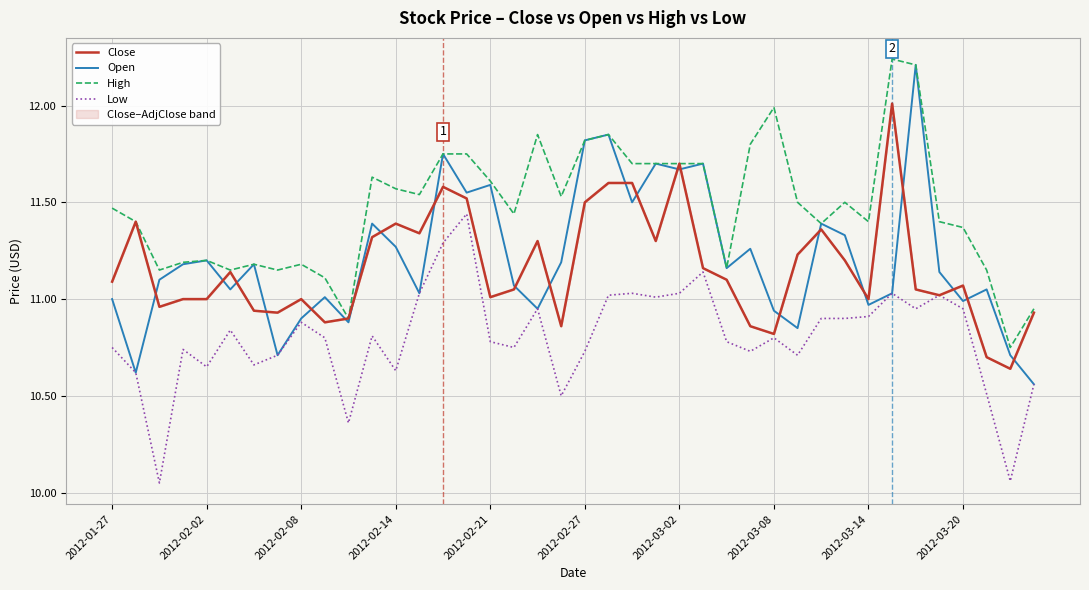

Is it true that High equals 11.7 at 2012-03-02?

True